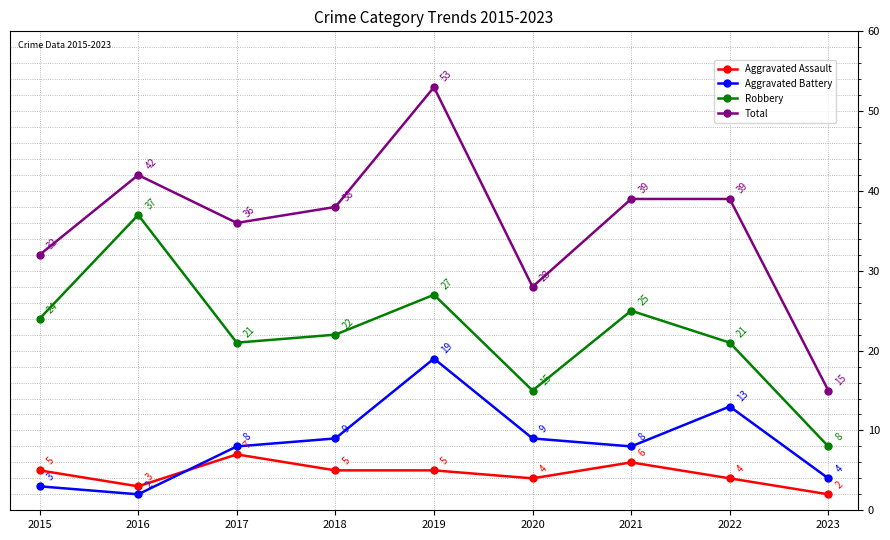

What is the lowest value of the Aggravated Battery series?

2